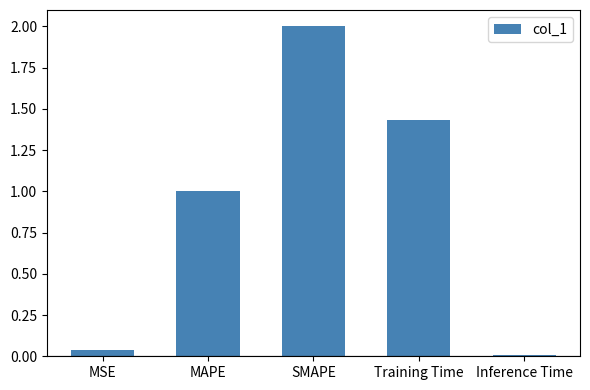

What is the change in value from MSE to SMAPE?

+2.0